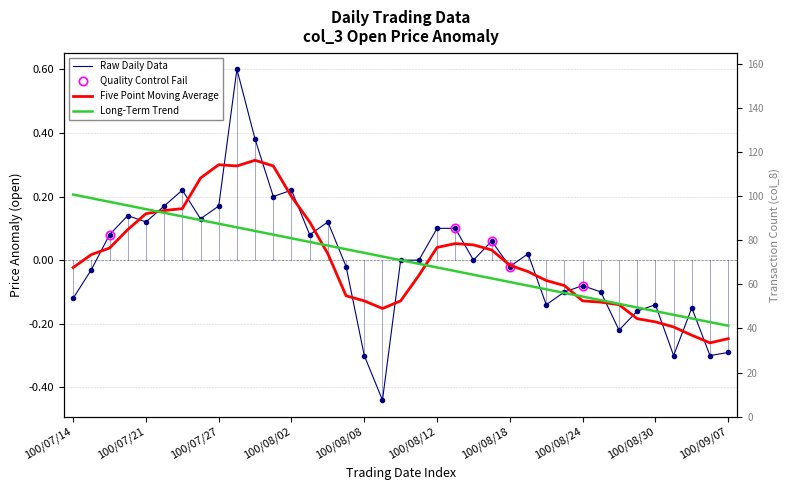

Where does the data first go above 0?

2